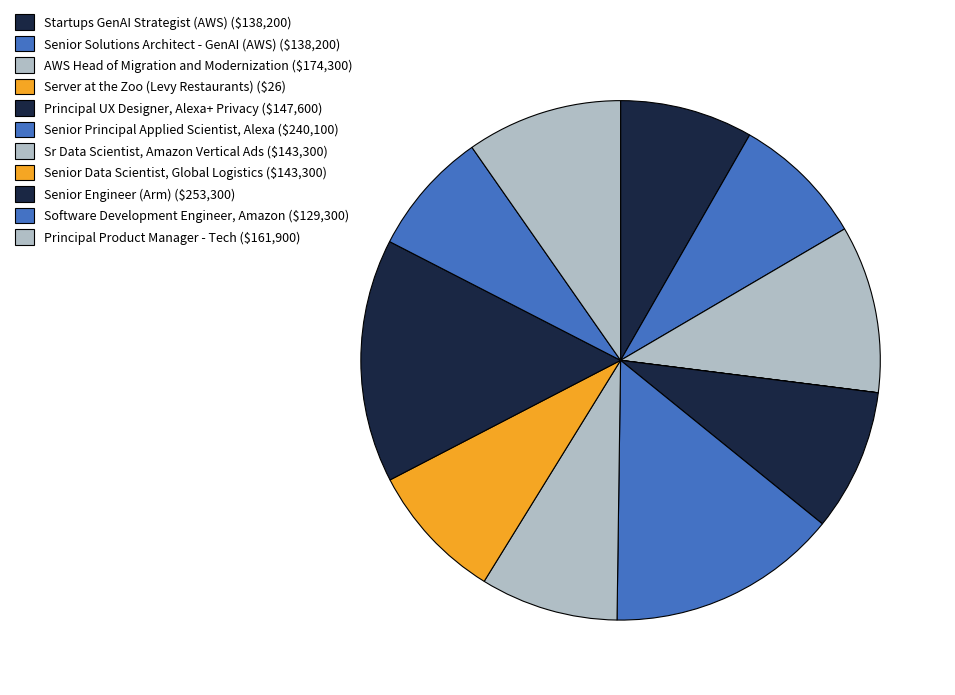

To the nearest percent, what portion does AWS Head of Migration and Modernization represent?

10%